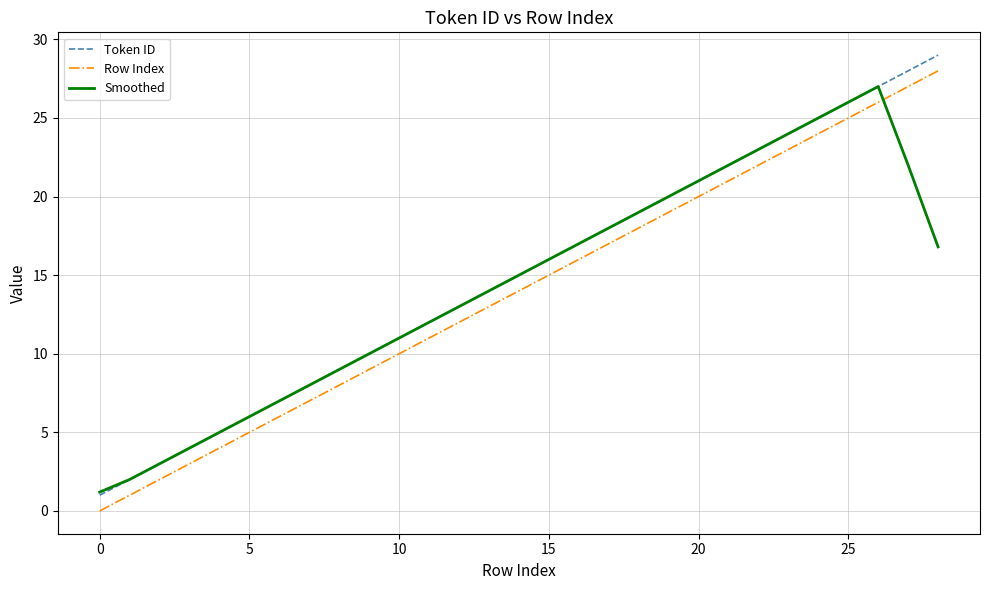

How many categories are shown in the chart?

29